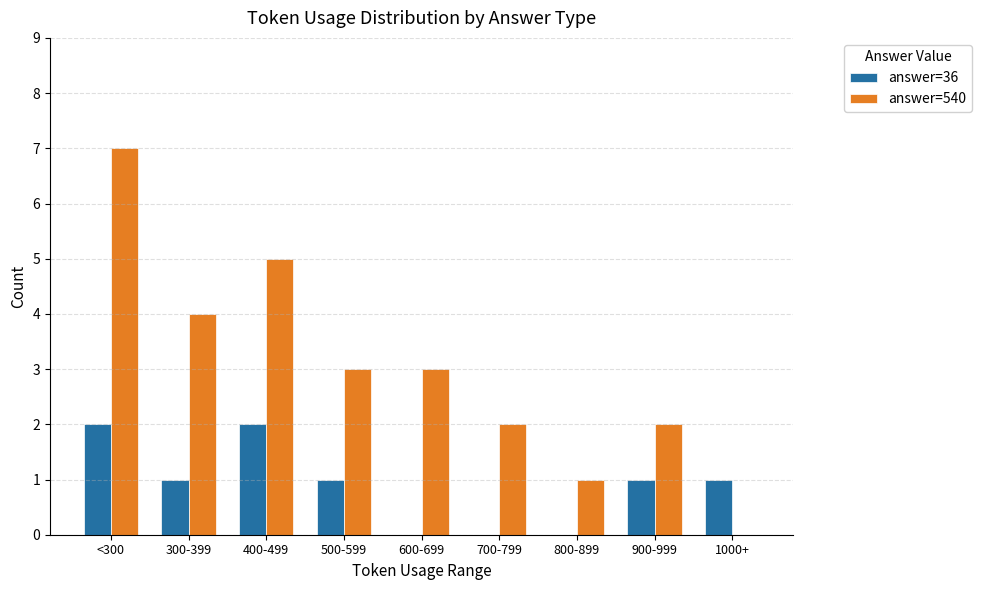

Are the bars horizontal?

No